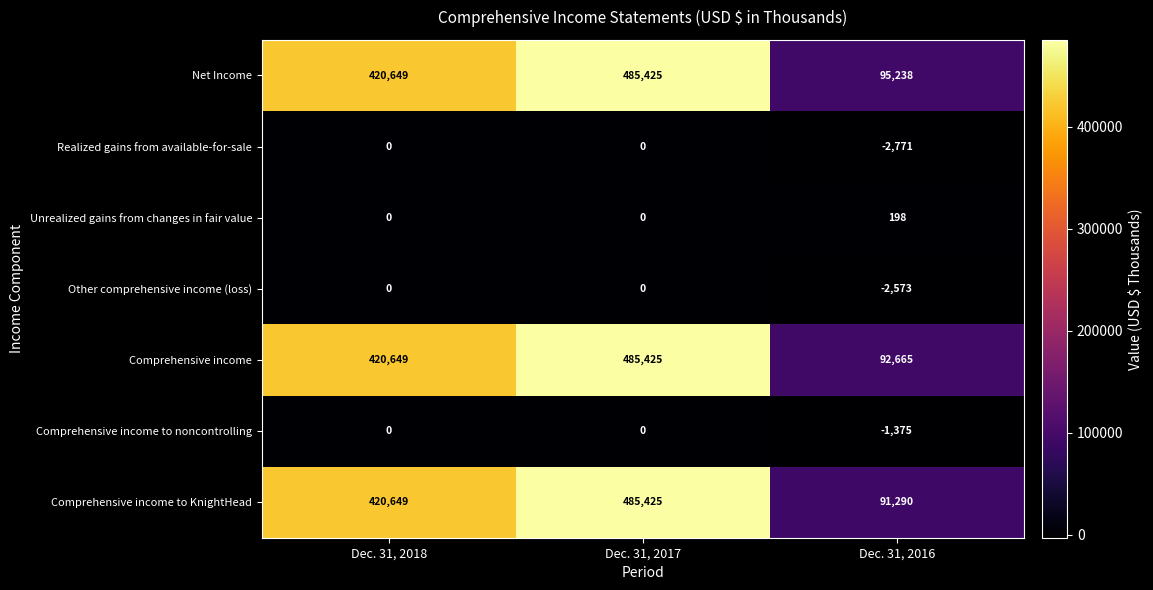

True or false: Comprehensive income has a value of 141839 at Dec. 31, 2016.

False